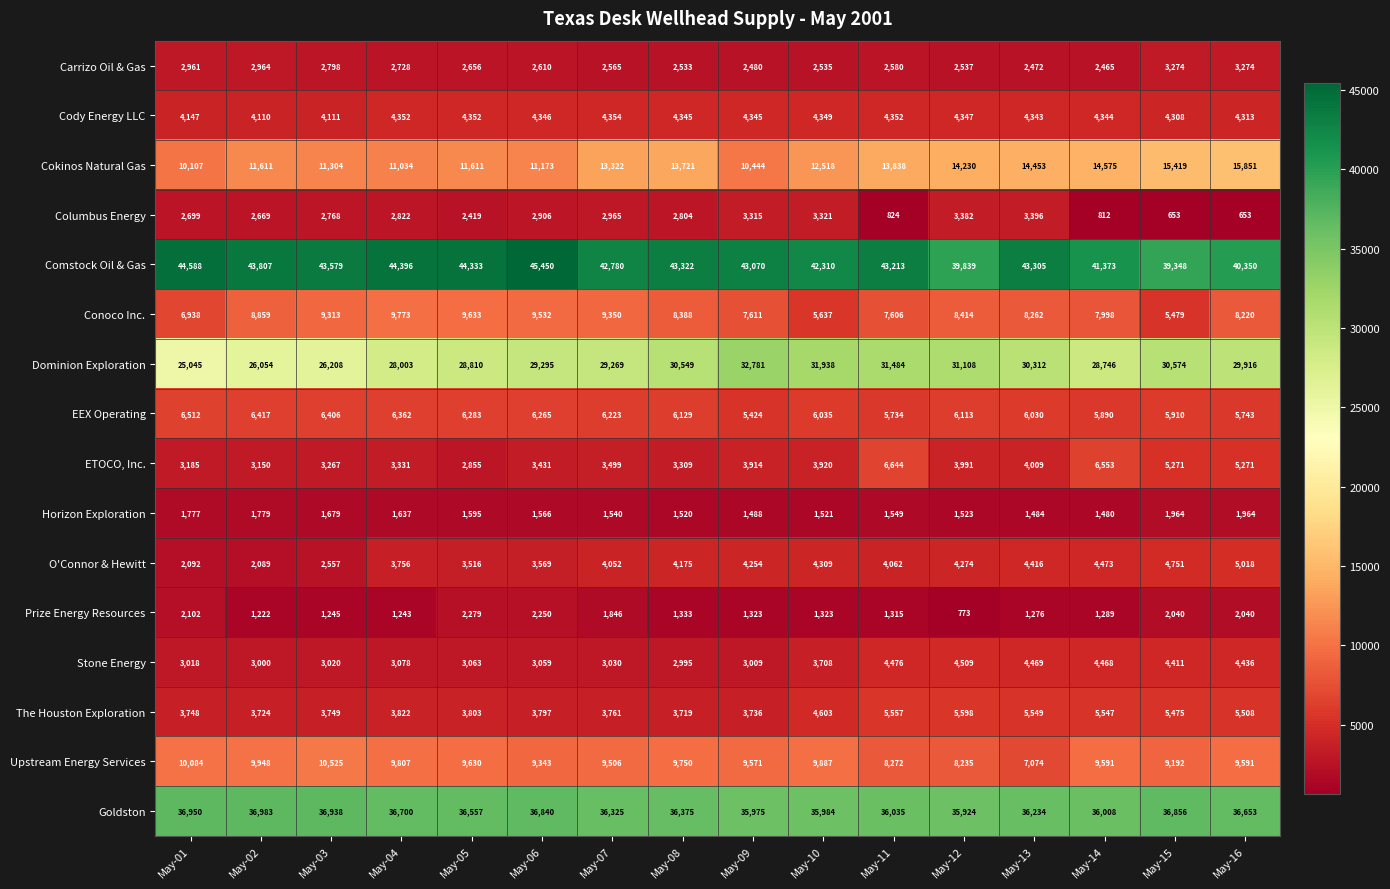

What is the difference between the highest and lowest values at May-02?

42585